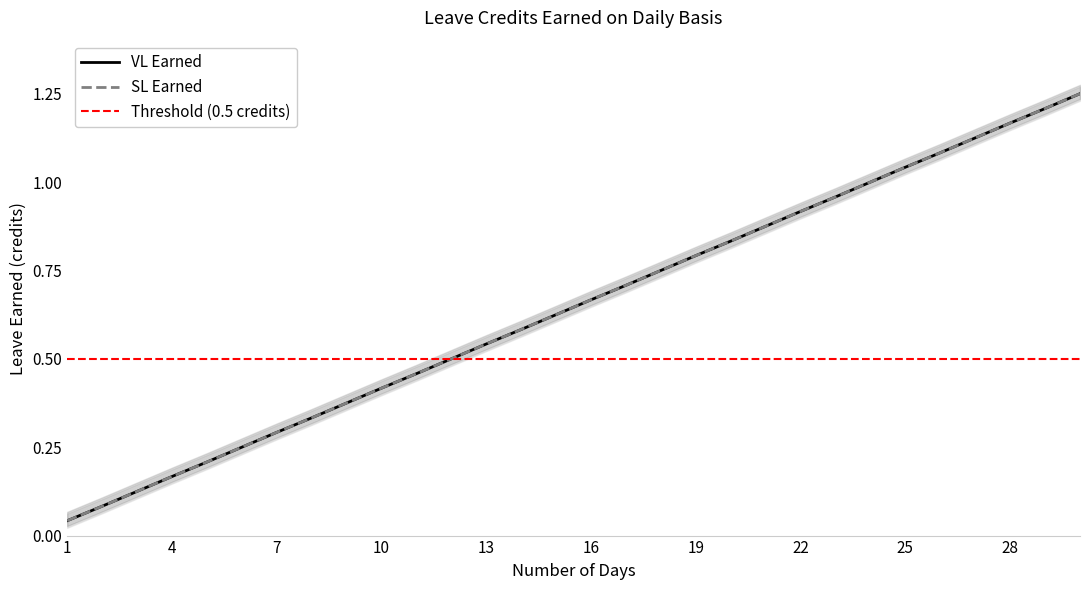

What is the highest value of the SL Earned series?

1.2